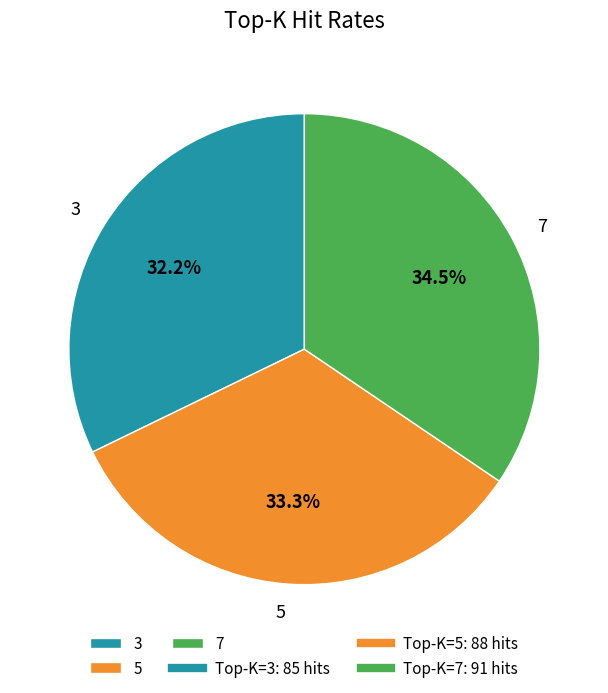

What is the largest slice in the pie chart?

7